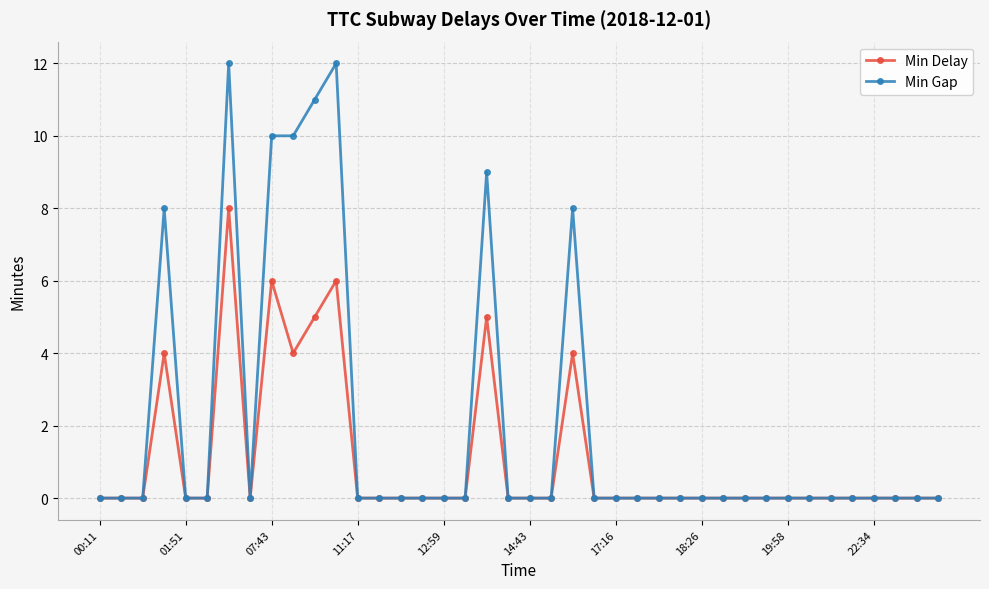

True or false: Min Delay has more than 2 interior local peaks.

True